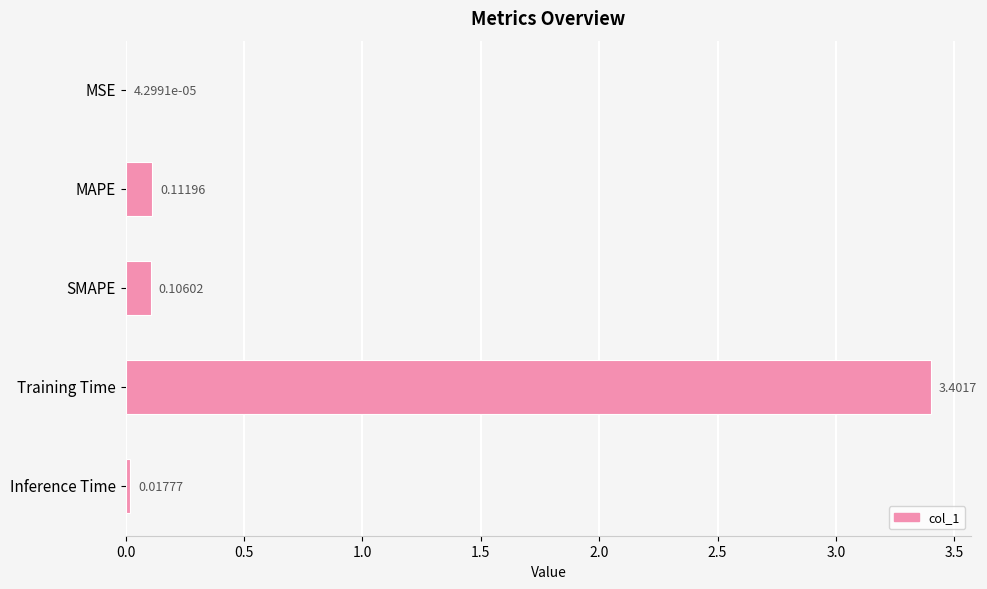

What is the average value?

0.7